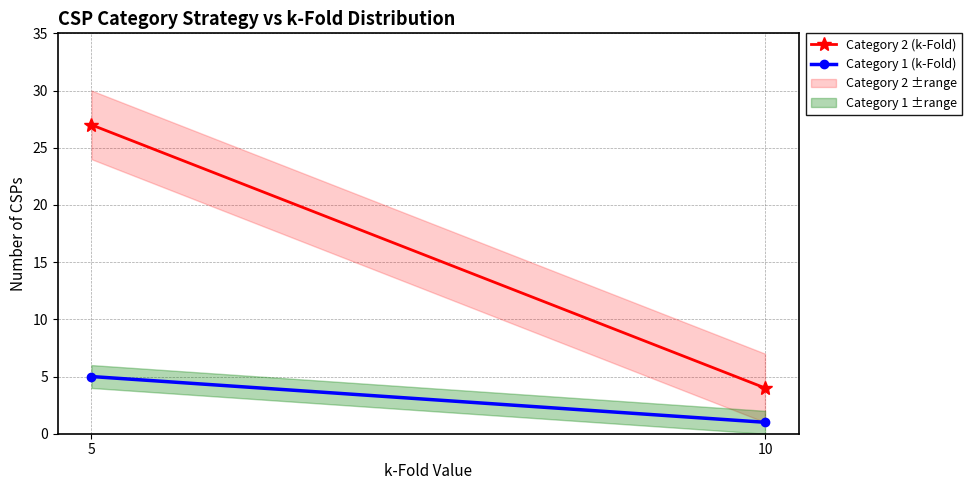

What is the difference between the maximum and minimum values in the Category 2 (k-Fold) series?

23